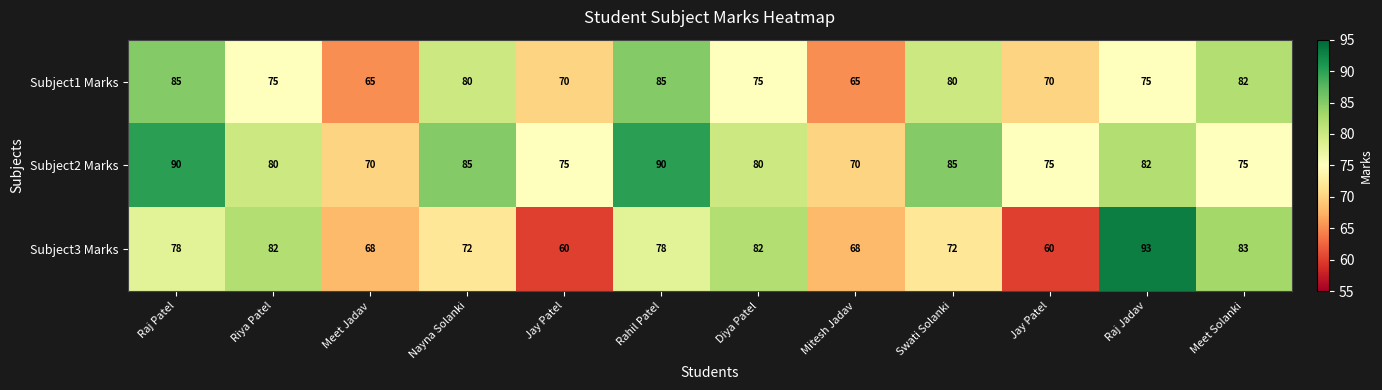

How many categories are shown in the chart?

12